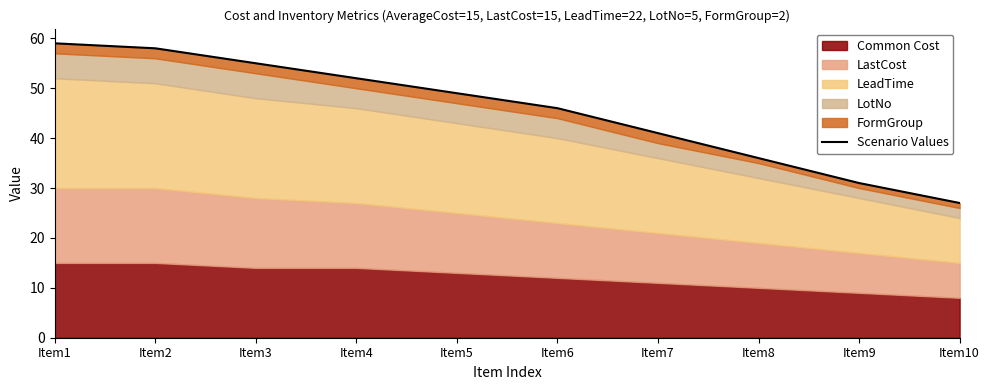

How many categories are shown in the chart?

10